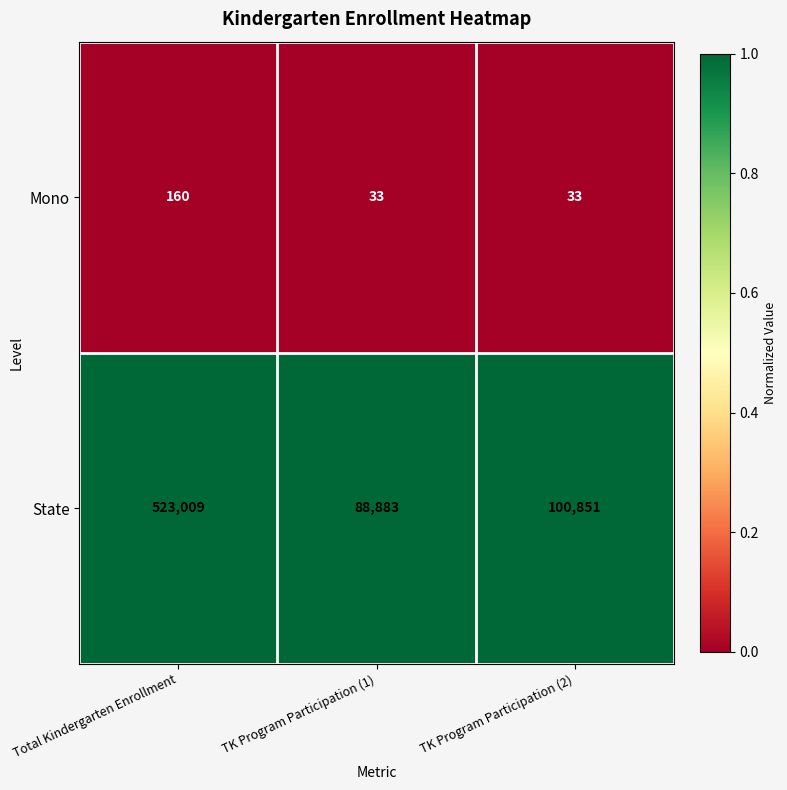

At which category is the sum across all series the highest?

Total Kindergarten Enrollment